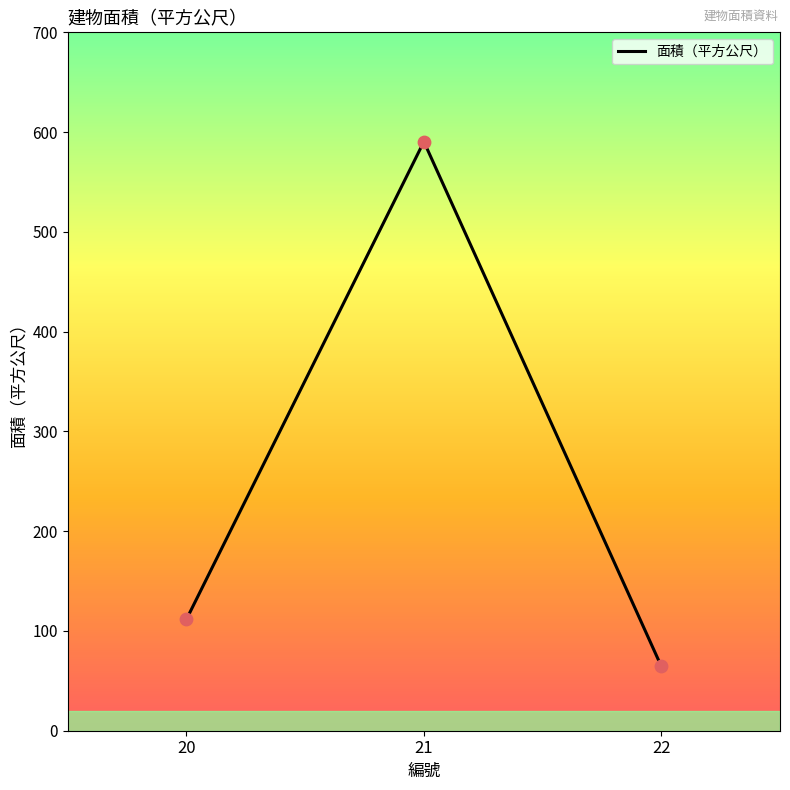

What is the change in value from 20 to 22?

-47.1